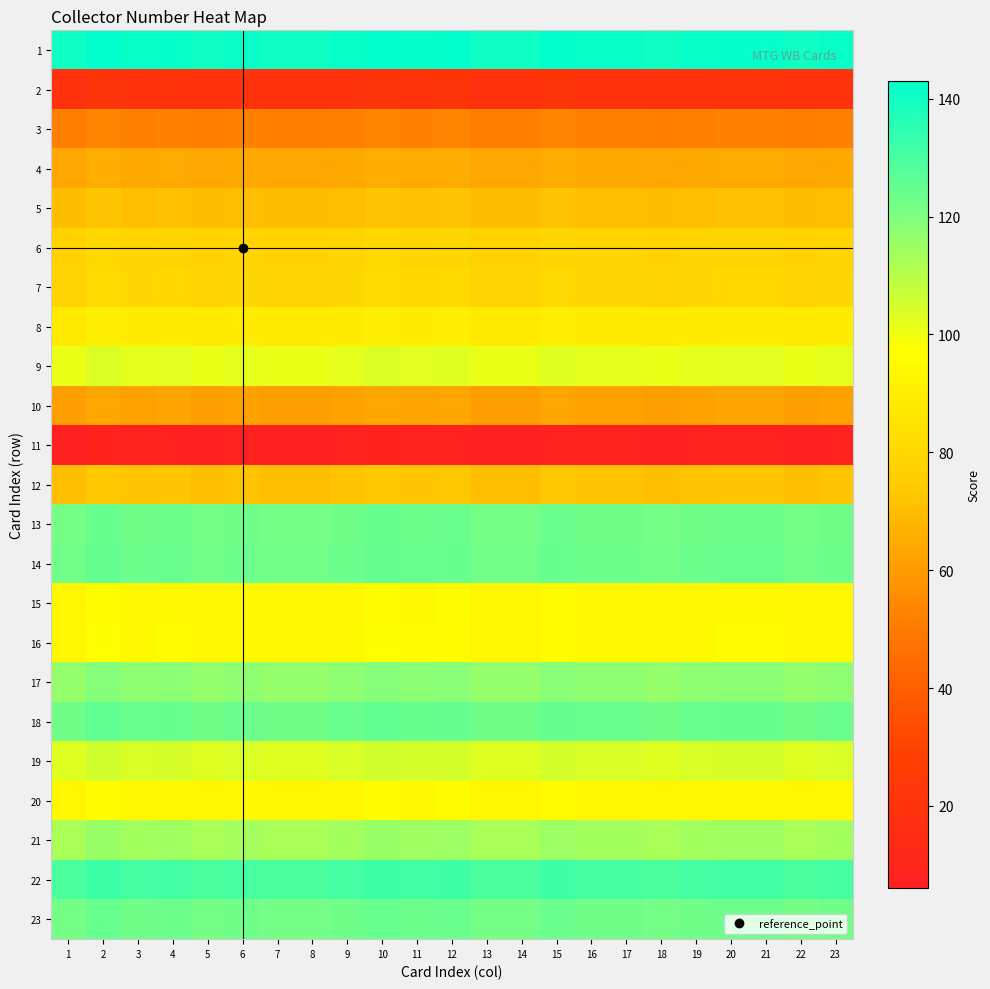

Reading left to right, list all the values displayed in this chart.

1: 1=140.5	2=143.0	3=141.5	4=142.0	5=140.5	6=141.5	7=140.5	8=140.5	9=141.5	10=143.0	11=142.0	12=142.5	13=140.5	14=140.5	15=142.5	16=141.5	17=141.5	18=140.5	19=141.5	20=142.0	21=142.0	22=140.5	23=141.5
2: 1=19.0	2=21.5	3=20.0	4=20.5	5=19.0	6=20.0	7=19.0	8=19.0	9=20.0	10=21.5	11=20.5	12=21.0	13=19.0	14=19.0	15=21.0	16=20.0	17=20.0	18=19.0	19=20.0	20=20.5	21=20.5	22=19.0	23=20.0
3: 1=51.0	2=53.5	3=52.0	4=52.5	5=51.0	6=52.0	7=51.0	8=51.0	9=52.0	10=53.5	11=52.5	12=53.0	13=51.0	14=51.0	15=53.0	16=52.0	17=52.0	18=51.0	19=52.0	20=52.5	21=52.5	22=51.0	23=52.0
4: 1=63.0	2=65.5	3=64.0	4=64.5	5=63.0	6=64.0	7=63.0	8=63.0	9=64.0	10=65.5	11=64.5	12=65.0	13=63.0	14=63.0	15=65.0	16=64.0	17=64.0	18=63.0	19=64.0	20=64.5	21=64.5	22=63.0	23=64.0
5: 1=70.0	2=72.5	3=71.0	4=71.5	5=70.0	6=71.0	7=70.0	8=70.0	9=71.0	10=72.5	11=71.5	12=72.0	13=70.0	14=70.0	15=72.0	16=71.0	17=71.0	18=70.0	19=71.0	20=71.5	21=71.5	22=70.0	23=71.0
6: 1=77.5	2=80.0	3=78.5	4=79.0	5=77.5	6=78.5	7=77.5	8=77.5	9=78.5	10=80.0	11=79.0	12=79.5	13=77.5	14=77.5	15=79.5	16=78.5	17=78.5	18=77.5	19=78.5	20=79.0	21=79.0	22=77.5	23=78.5
7: 1=78.5	2=81.0	3=79.5	4=80.0	5=78.5	6=79.5	7=78.5	8=78.5	9=79.5	10=81.0	11=80.0	12=80.5	13=78.5	14=78.5	15=80.5	16=79.5	17=79.5	18=78.5	19=79.5	20=80.0	21=80.0	22=78.5	23=79.5
8: 1=88.0	2=90.5	3=89.0	4=89.5	5=88.0	6=89.0	7=88.0	8=88.0	9=89.0	10=90.5	11=89.5	12=90.0	13=88.0	14=88.0	15=90.0	16=89.0	17=89.0	18=88.0	19=89.0	20=89.5	21=89.5	22=88.0	23=89.0
9: 1=101.0	2=103.5	3=102.0	4=102.5	5=101.0	6=102.0	7=101.0	8=101.0	9=102.0	10=103.5	11=102.5	12=103.0	13=101.0	14=101.0	15=103.0	16=102.0	17=102.0	18=101.0	19=102.0	20=102.5	21=102.5	22=101.0	23=102.0
10: 1=61.0	2=63.5	3=62.0	4=62.5	5=61.0	6=62.0	7=61.0	8=61.0	9=62.0	10=63.5	11=62.5	12=63.0	13=61.0	14=61.0	15=63.0	16=62.0	17=62.0	18=61.0	19=62.0	20=62.5	21=62.5	22=61.0	23=62.0
11: 1=6.0	2=8.5	3=7.0	4=7.5	5=6.0	6=7.0	7=6.0	8=6.0	9=7.0	10=8.5	11=7.5	12=8.0	13=6.0	14=6.0	15=8.0	16=7.0	17=7.0	18=6.0	19=7.0	20=7.5	21=7.5	22=6.0	23=7.0
12: 1=71.0	2=73.5	3=72.0	4=72.5	5=71.0	6=72.0	7=71.0	8=71.0	9=72.0	10=73.5	11=72.5	12=73.0	13=71.0	14=71.0	15=73.0	16=72.0	17=72.0	18=71.0	19=72.0	20=72.5	21=72.5	22=71.0	23=72.0
13: 1=122.0	2=124.5	3=123.0	4=123.5	5=122.0	6=123.0	7=122.0	8=122.0	9=123.0	10=124.5	11=123.5	12=124.0	13=122.0	14=122.0	15=124.0	16=123.0	17=123.0	18=122.0	19=123.0	20=123.5	21=123.5	22=122.0	23=123.0
14: 1=122.5	2=125.0	3=123.5	4=124.0	5=122.5	6=123.5	7=122.5	8=122.5	9=123.5	10=125.0	11=124.0	12=124.5	13=122.5	14=122.5	15=124.5	16=123.5	17=123.5	18=122.5	19=123.5	20=124.0	21=124.0	22=122.5	23=123.5
15: 1=93.5	2=96.0	3=94.5	4=95.0	5=93.5	6=94.5	7=93.5	8=93.5	9=94.5	10=96.0	11=95.0	12=95.5	13=93.5	14=93.5	15=95.5	16=94.5	17=94.5	18=93.5	19=94.5	20=95.0	21=95.0	22=93.5	23=94.5
16: 1=94.0	2=96.5	3=95.0	4=95.5	5=94.0	6=95.0	7=94.0	8=94.0	9=95.0	10=96.5	11=95.5	12=96.0	13=94.0	14=94.0	15=96.0	16=95.0	17=95.0	18=94.0	19=95.0	20=95.5	21=95.5	22=94.0	23=95.0
17: 1=116.5	2=119.0	3=117.5	4=118.0	5=116.5	6=117.5	7=116.5	8=116.5	9=117.5	10=119.0	11=118.0	12=118.5	13=116.5	14=116.5	15=118.5	16=117.5	17=117.5	18=116.5	19=117.5	20=118.0	21=118.0	22=116.5	23=117.5
18: 1=123.0	2=125.5	3=124.0	4=124.5	5=123.0	6=124.0	7=123.0	8=123.0	9=124.0	10=125.5	11=124.5	12=125.0	13=123.0	14=123.0	15=125.0	16=124.0	17=124.0	18=123.0	19=124.0	20=124.5	21=124.5	22=123.0	23=124.0
19: 1=103.0	2=105.5	3=104.0	4=104.5	5=103.0	6=104.0	7=103.0	8=103.0	9=104.0	10=105.5	11=104.5	12=105.0	13=103.0	14=103.0	15=105.0	16=104.0	17=104.0	18=103.0	19=104.0	20=104.5	21=104.5	22=103.0	23=104.0
20: 1=93.5	2=96.0	3=94.5	4=95.0	5=93.5	6=94.5	7=93.5	8=93.5	9=94.5	10=96.0	11=95.0	12=95.5	13=93.5	14=93.5	15=95.5	16=94.5	17=94.5	18=93.5	19=94.5	20=95.0	21=95.0	22=93.5	23=94.5
21: 1=113.0	2=115.5	3=114.0	4=114.5	5=113.0	6=114.0	7=113.0	8=113.0	9=114.0	10=115.5	11=114.5	12=115.0	13=113.0	14=113.0	15=115.0	16=114.0	17=114.0	18=113.0	19=114.0	20=114.5	21=114.5	22=113.0	23=114.0
22: 1=129.5	2=132.0	3=130.5	4=131.0	5=129.5	6=130.5	7=129.5	8=129.5	9=130.5	10=132.0	11=131.0	12=131.5	13=129.5	14=129.5	15=131.5	16=130.5	17=130.5	18=129.5	19=130.5	20=131.0	21=131.0	22=129.5	23=130.5
23: 1=122.0	2=124.5	3=123.0	4=123.5	5=122.0	6=123.0	7=122.0	8=122.0	9=123.0	10=124.5	11=123.5	12=124.0	13=122.0	14=122.0	15=124.0	16=123.0	17=123.0	18=122.0	19=123.0	20=123.5	21=123.5	22=122.0	23=123.0